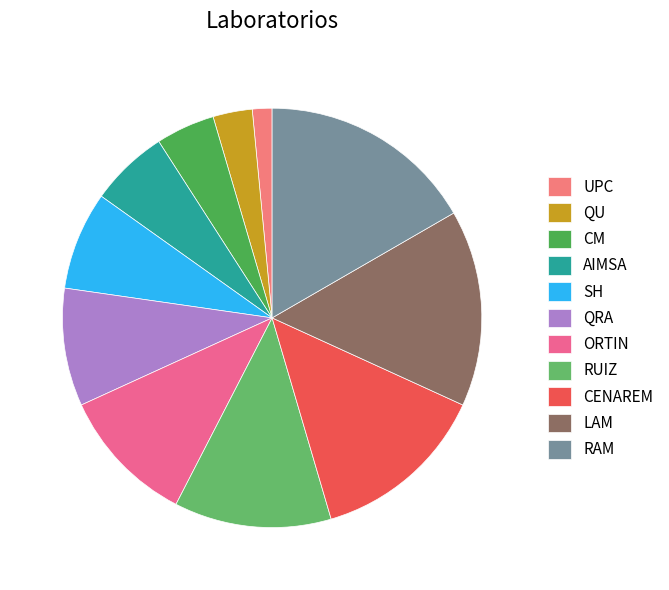

Does any single category account for the majority?

No